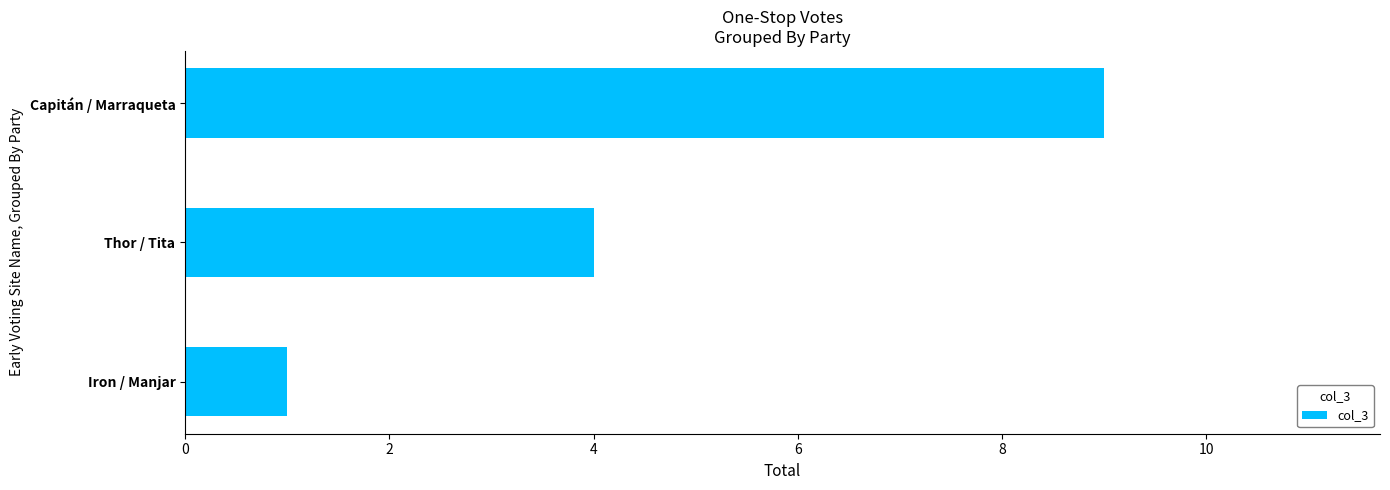

What is the ratio of the value at Capitán / Marraqueta to the value at Iron / Manjar?

9.0